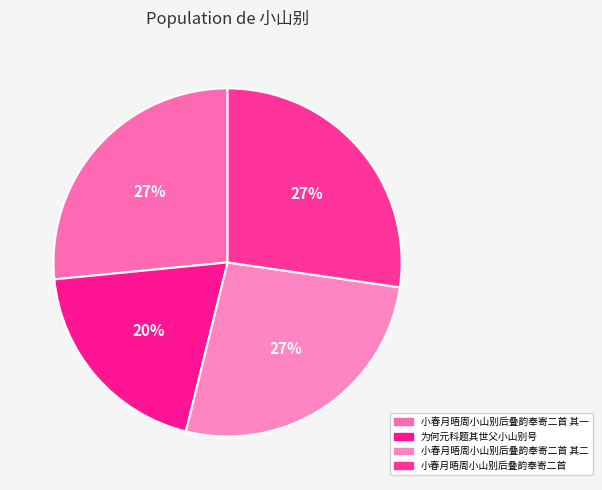

To the nearest percent, what is the average slice percentage?

25%